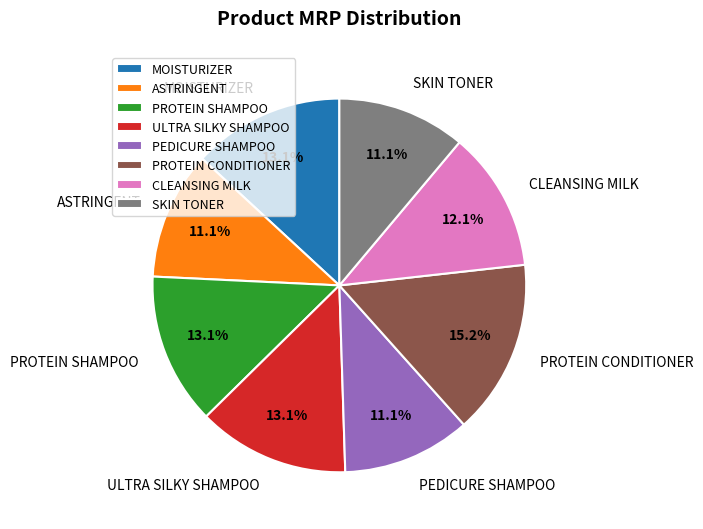

Which slice is the largest?

PROTEIN CONDITIONER